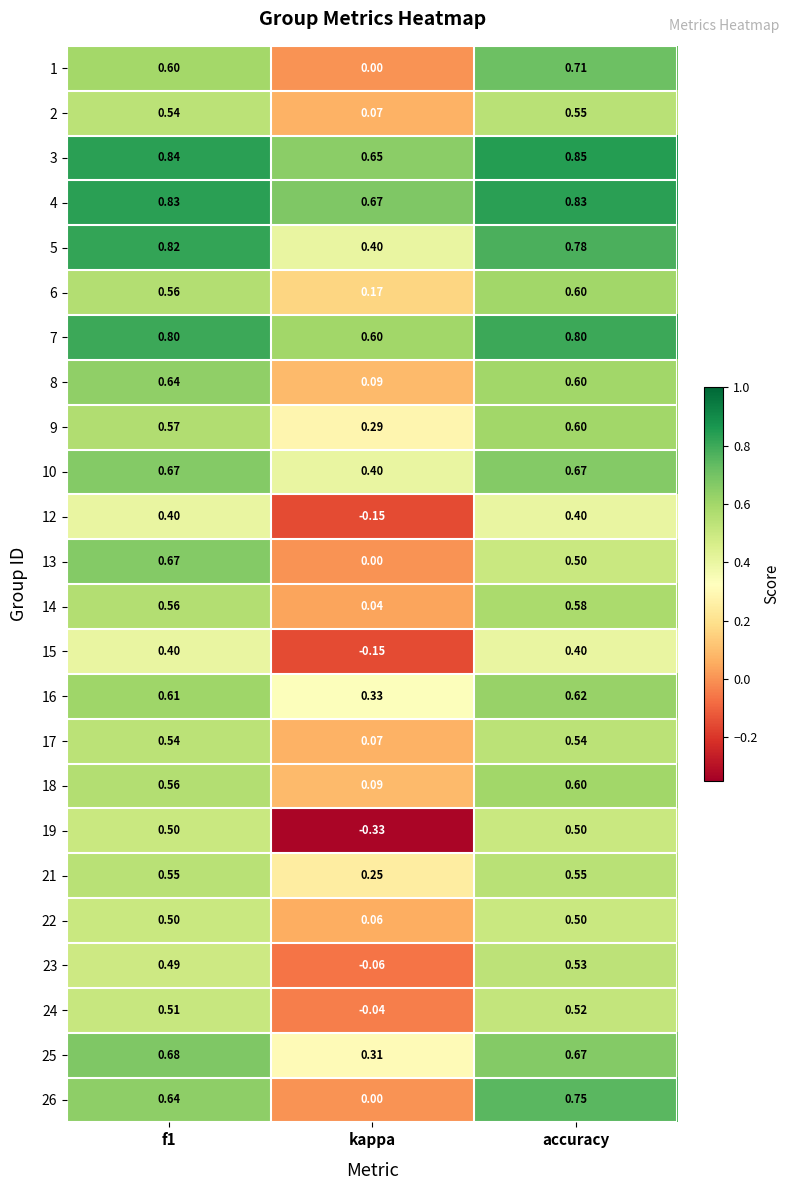

Where is 9 nearest to the value 0?

kappa